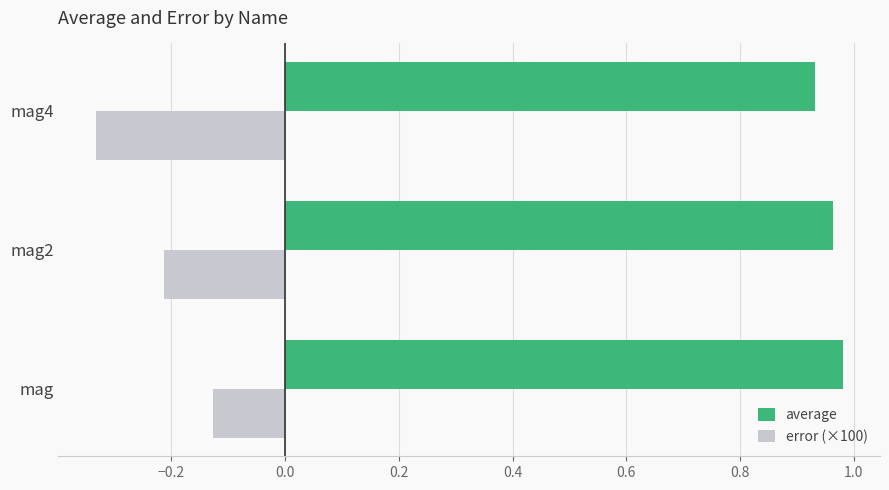

Rank the series by their maximum value, from lowest to highest.

error (×100), average